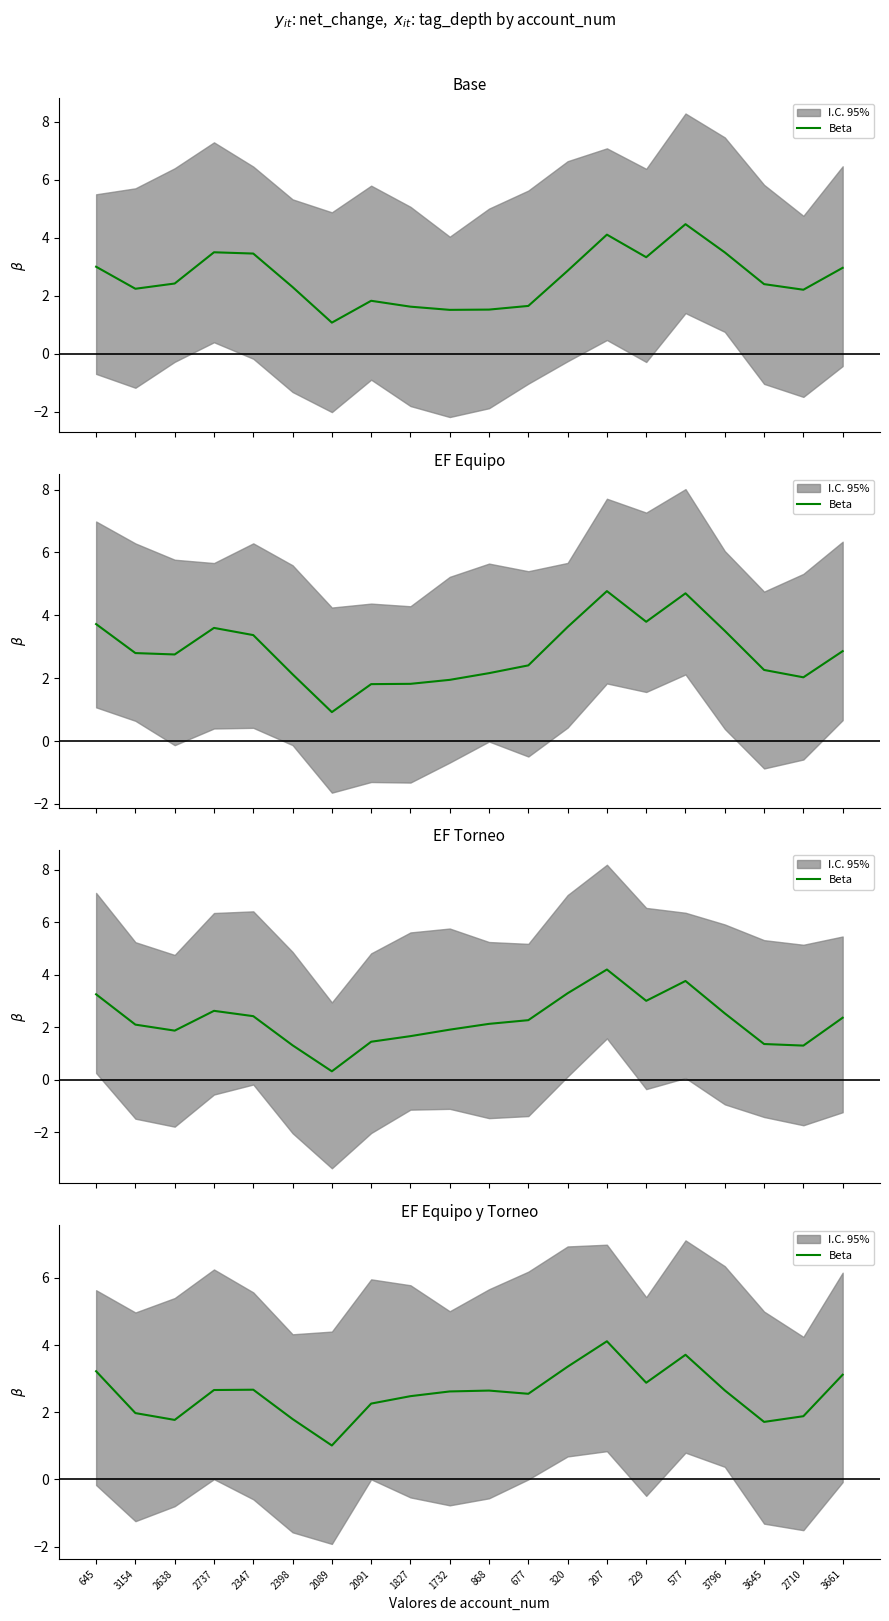

Is it true that the value at 677 is 3.6?

False